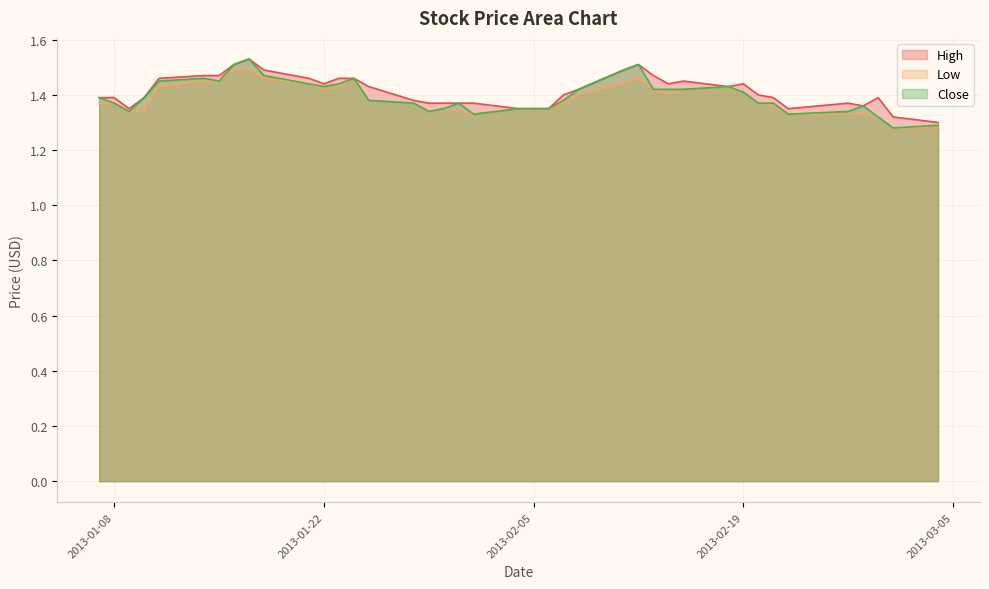

True or false: Close has more than 0 interior local peaks.

True